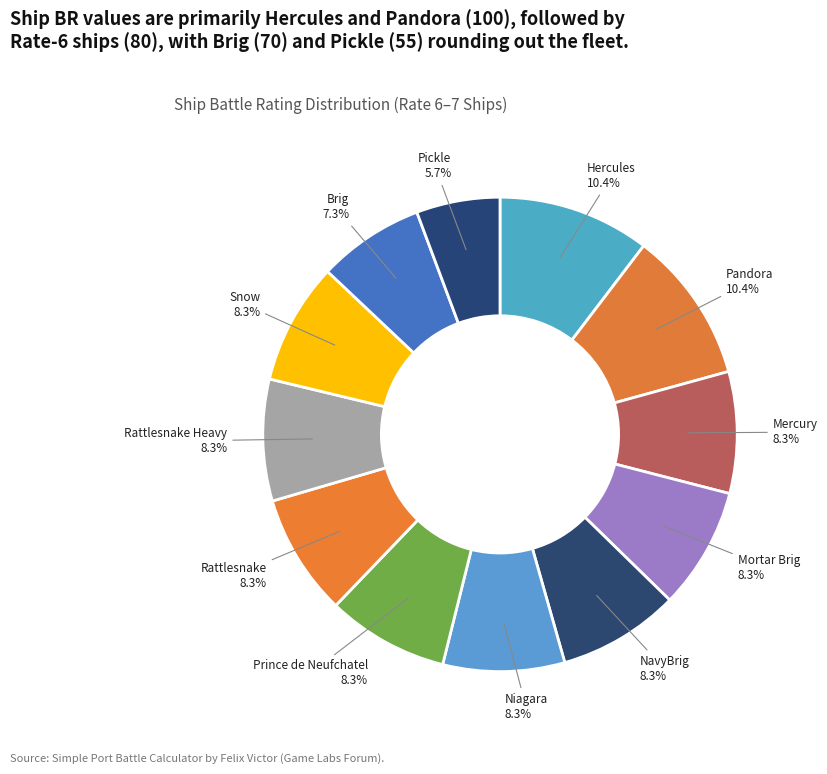

Count the number of slices in the pie.

12